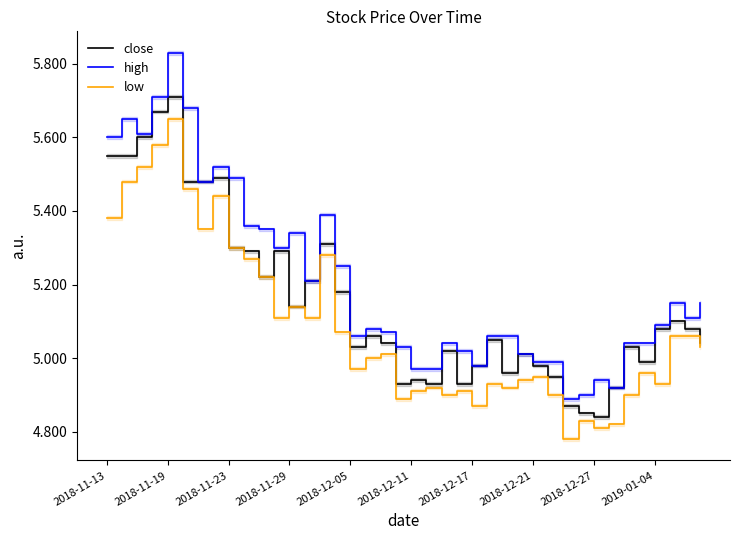

The value of high at 25 is 8.2. True or false?

False